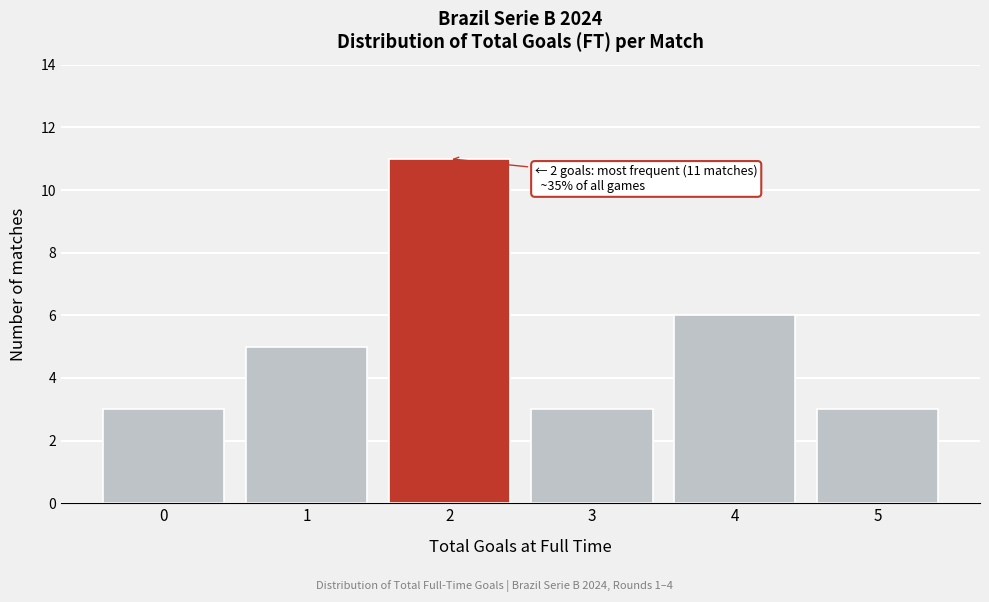

Reading left to right, list all the values displayed in this chart.

0=3	1=5	2=11	3=3	4=6	5=3